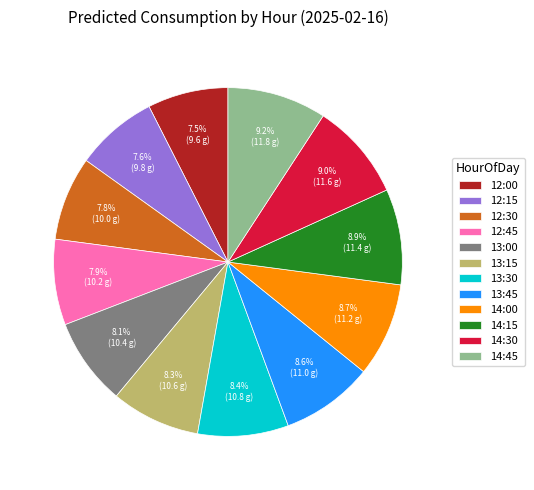

How many slices are in this pie chart?

12